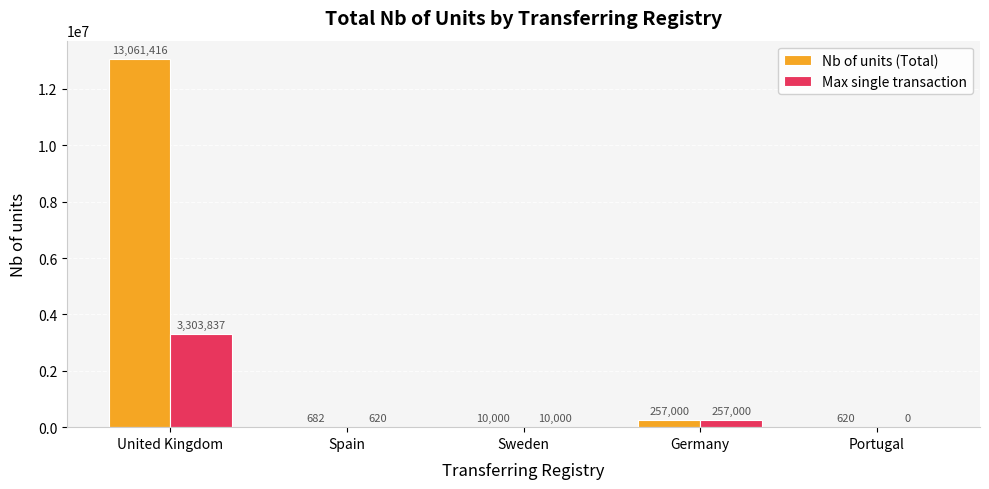

Between United Kingdom and Germany, which series saw the biggest shift?

Nb of units (Total)